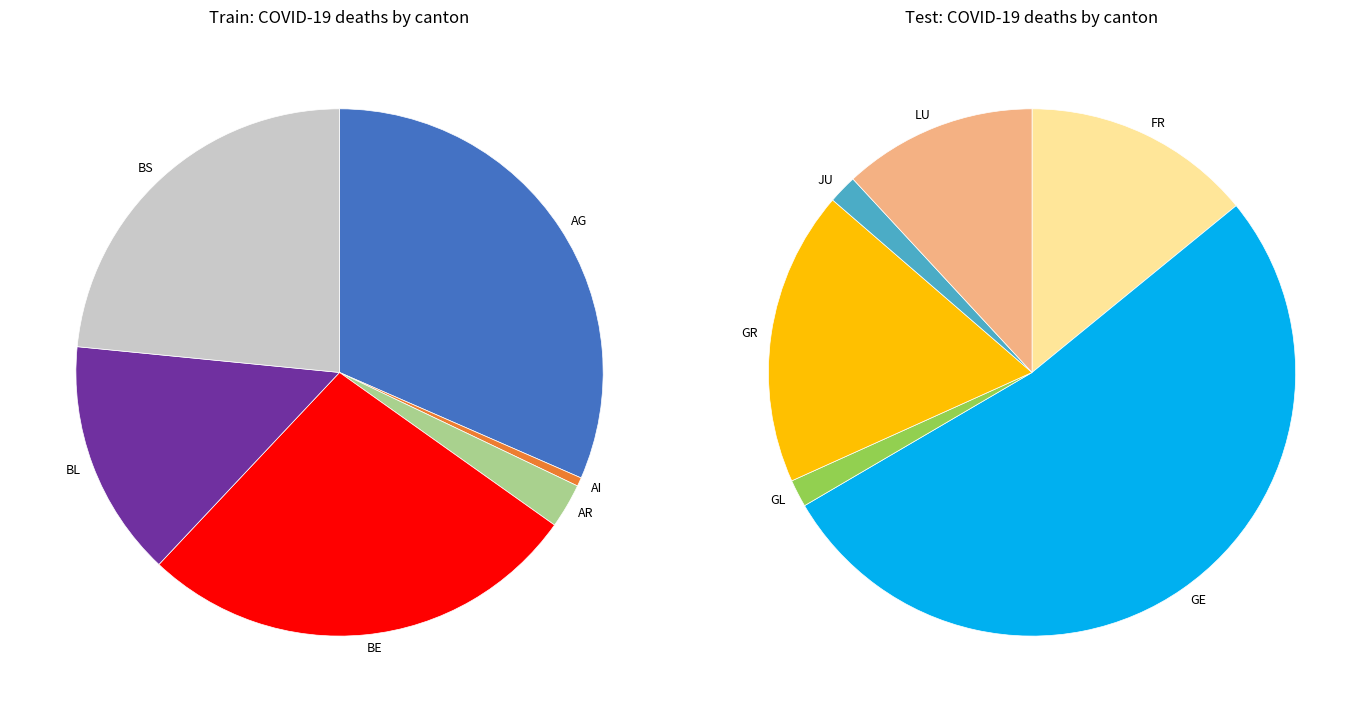

Does GL represent more than half of the total?

No